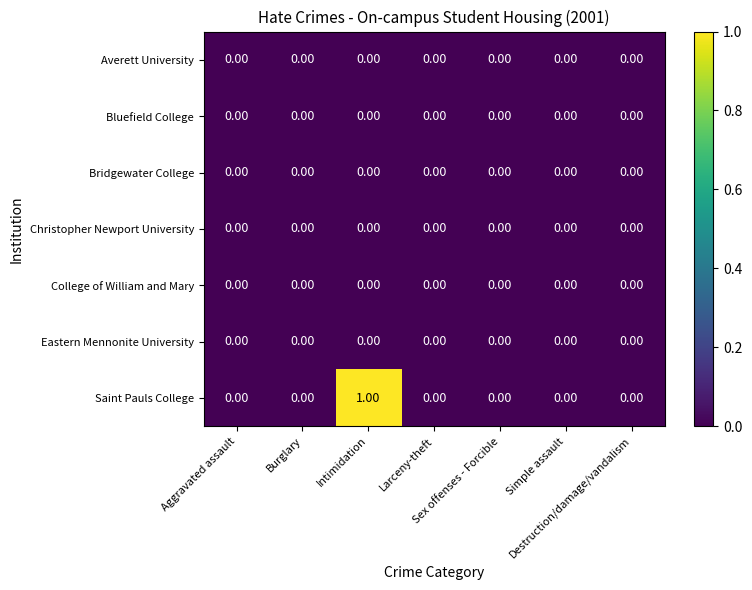

Which series has the largest total across all categories?

Saint Pauls College